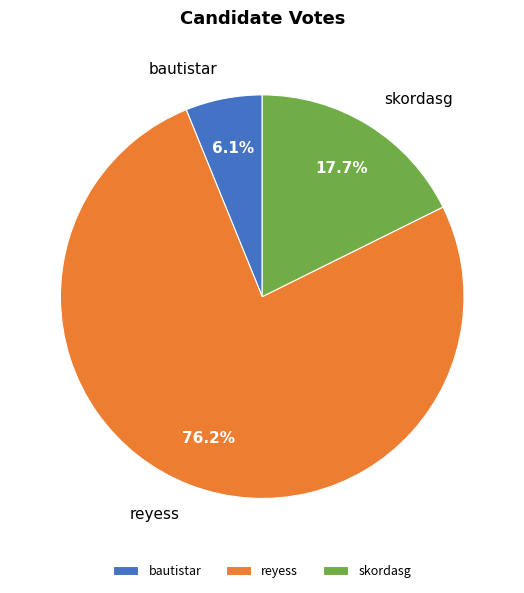

Approximately how many times larger is the value at reyess compared to skordasg?

4.3